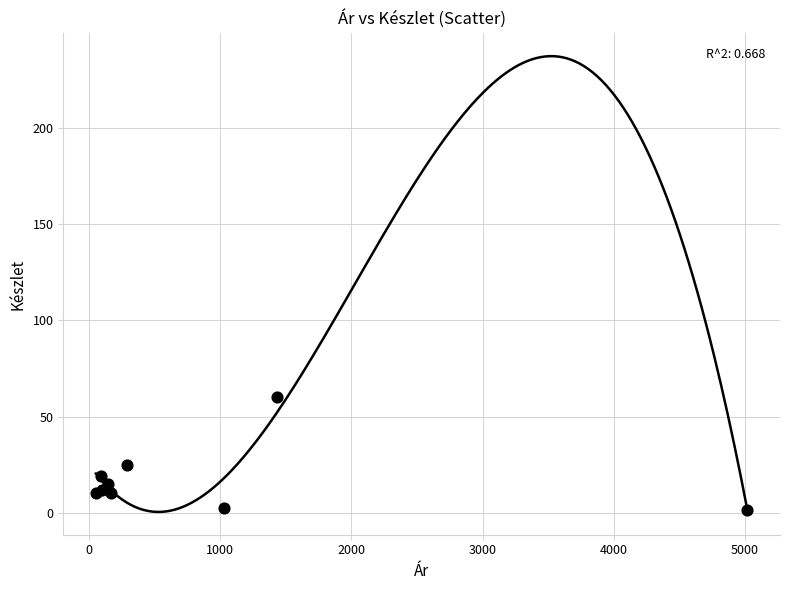

What Y value in the scatter plot is closest to 30?

25.0